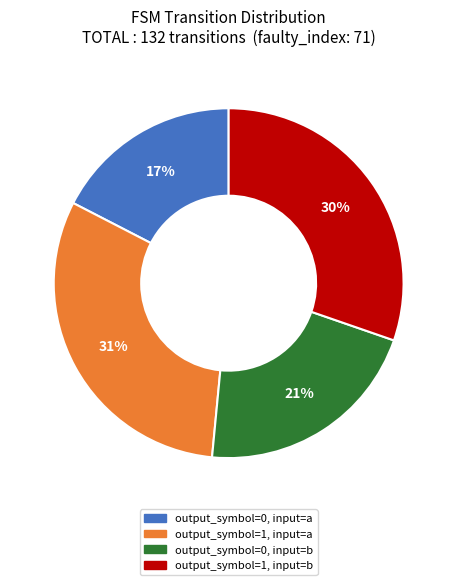

To the nearest percent, what percentage of the pie is output_symbol=0, input=a?

17%